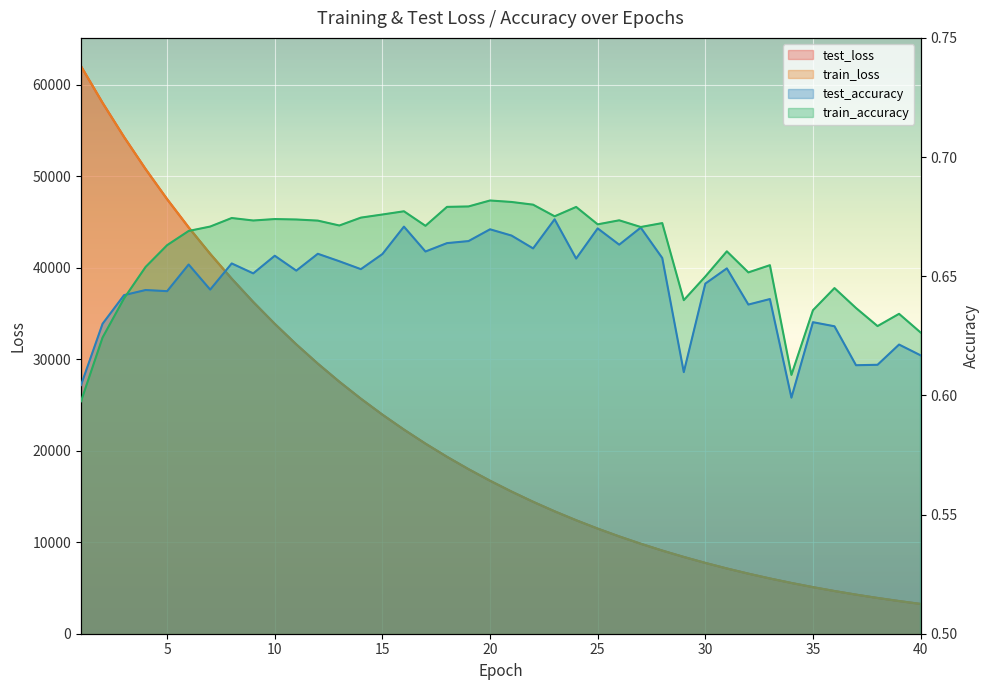

How many data points in train_loss are above 16723?

20